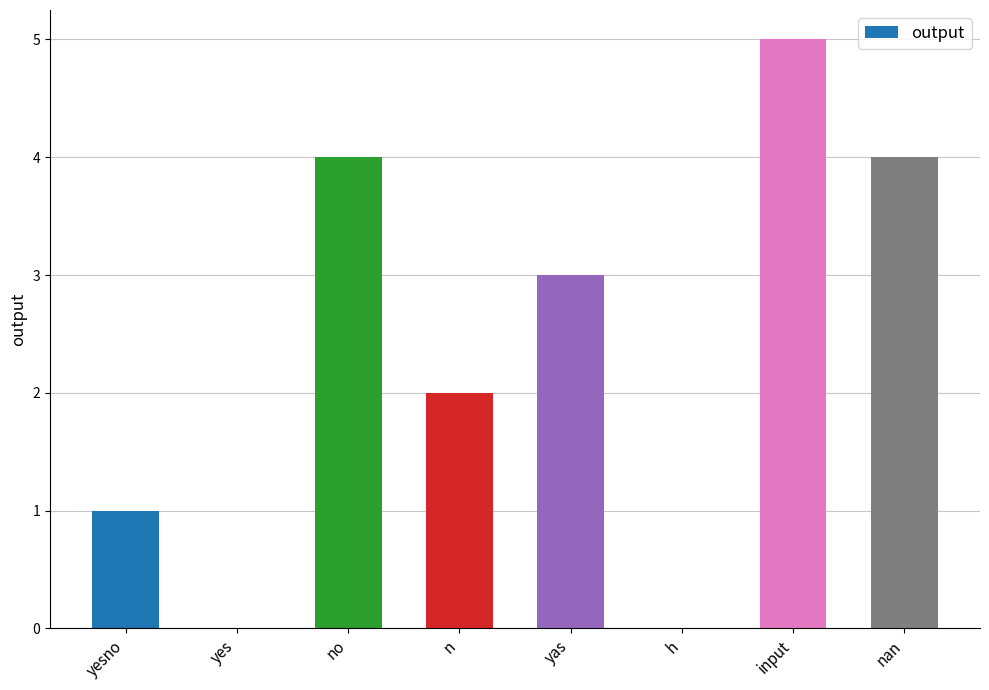

The value at yes is 0. True or false?

True